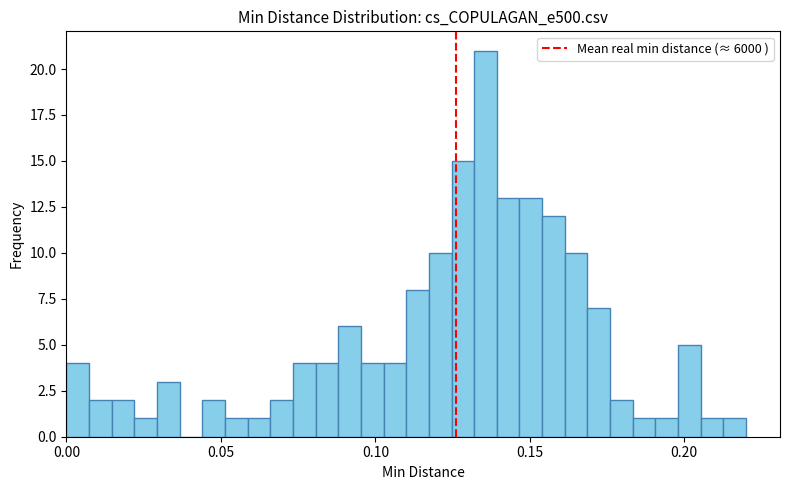

Read against the x-axis, roughly where is the centre of the tallest bar?

0.135